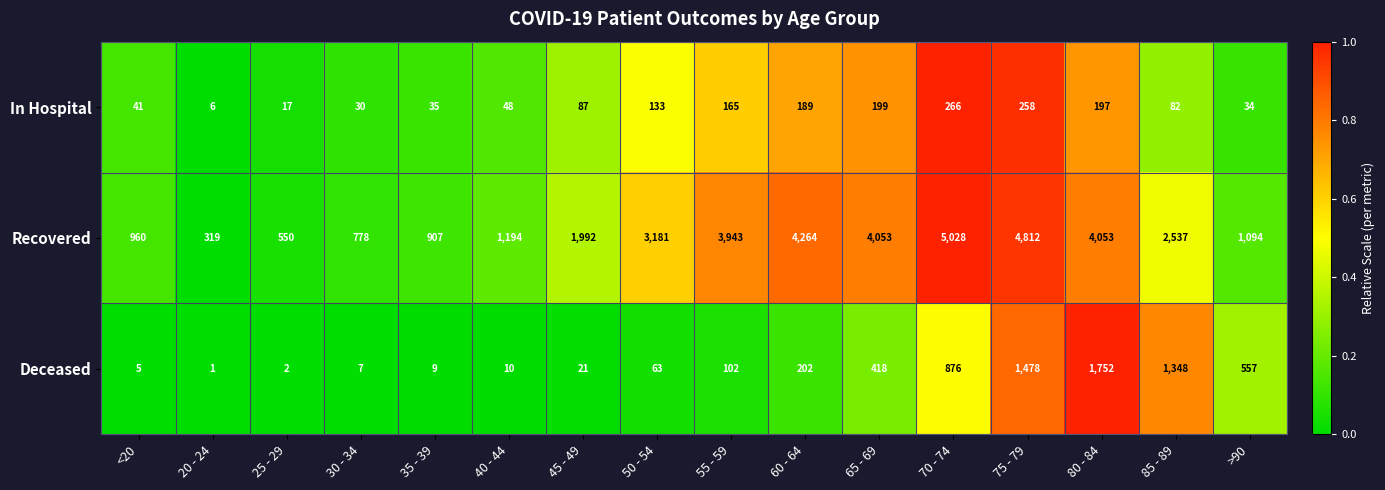

What is the difference between the maximum and minimum values in the In Hospital series?

260